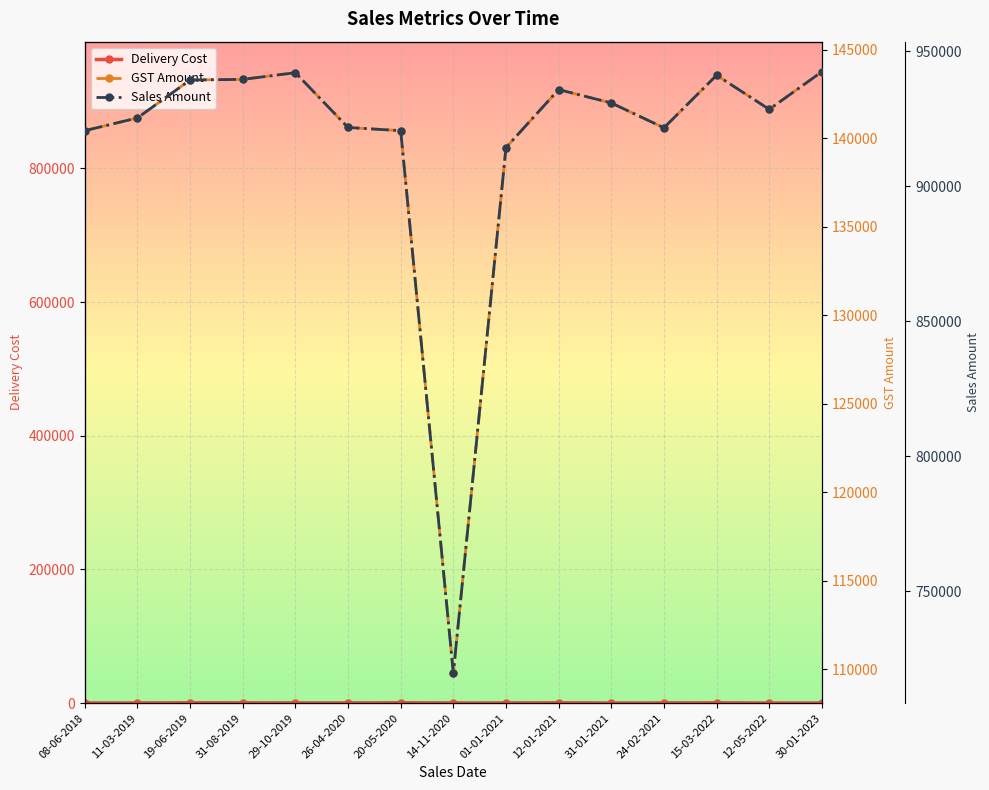

What is the approximate value of Delivery Cost at 12-05-2022, to the nearest 10?

150